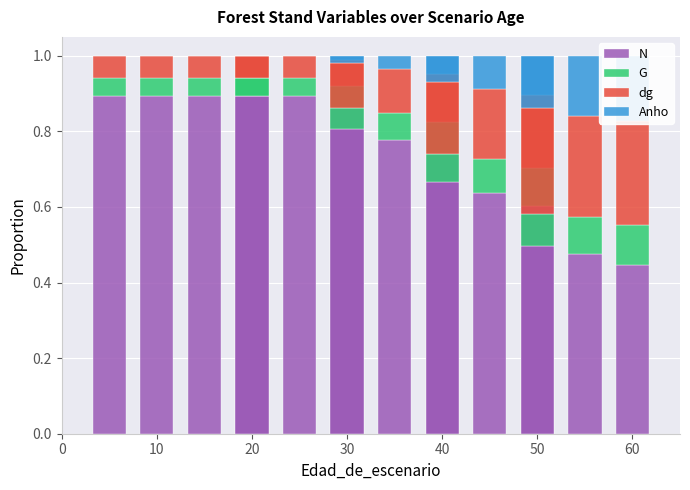

What is the maximum value for Anho?

0.2